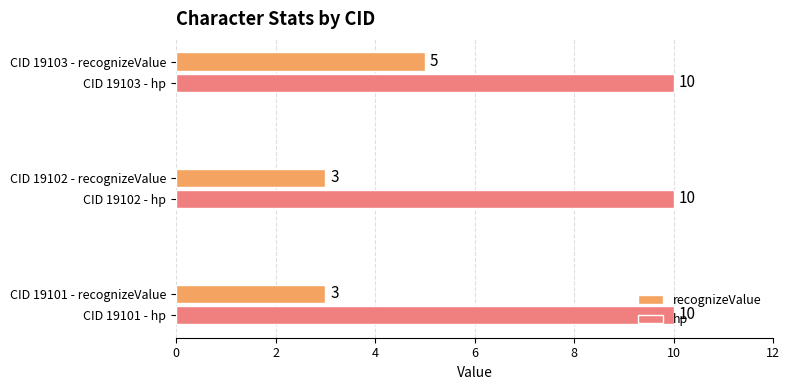

At which category is the sum across all series the highest?

CID 19103 - recognizeValue